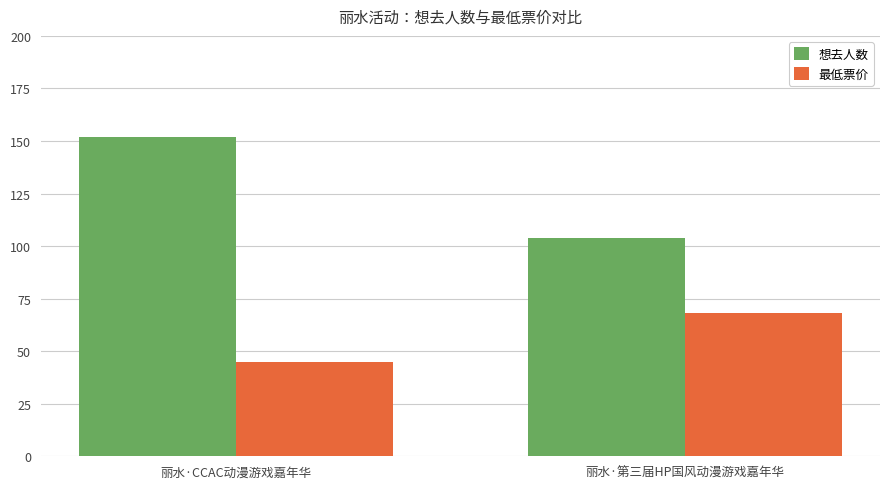

Which label corresponds to the smallest value in the chart?

丽水·CCAC动漫游戏嘉年华